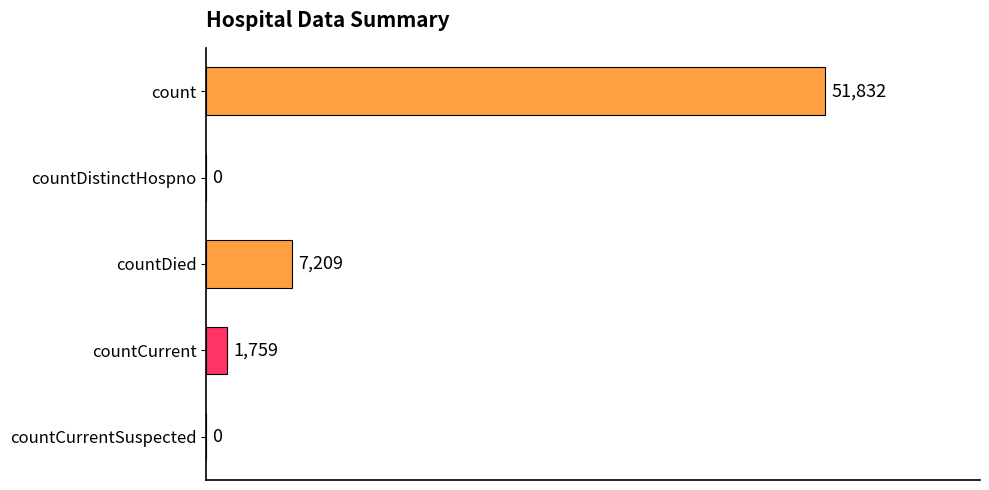

What is the maximum value shown in the chart?

51832